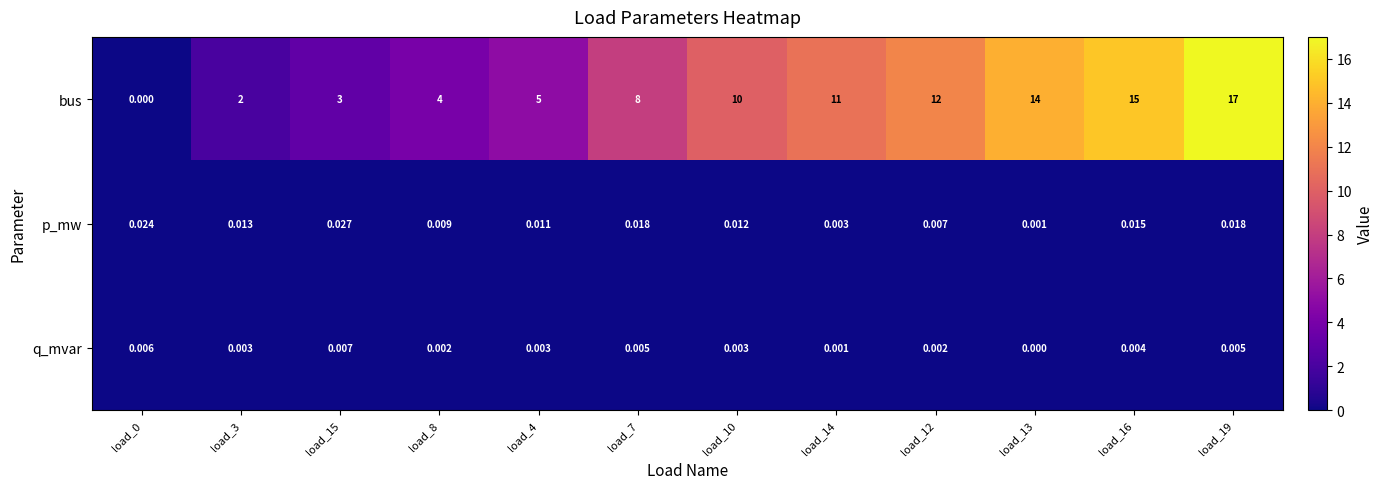

At which category is the sum across all series the highest?

load_19